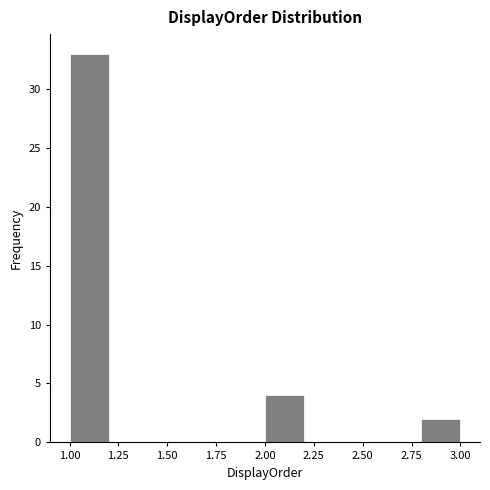

How tall is the bar that spans 1.0 to 1.2 on the x-axis? The values are not printed on the chart, so give them approximately, as read against the axis.

33